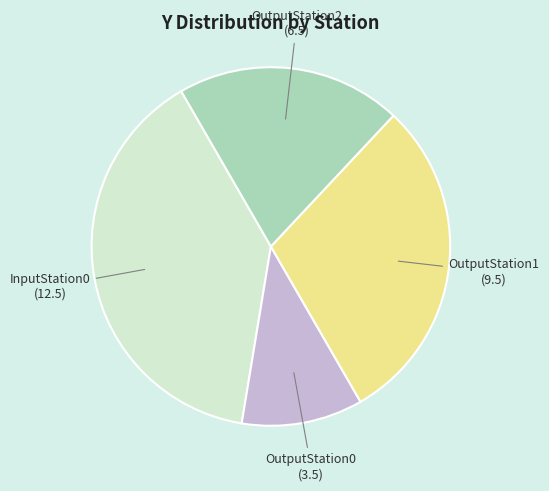

True or false: OutputStation0 accounts for 1% of the total.

False